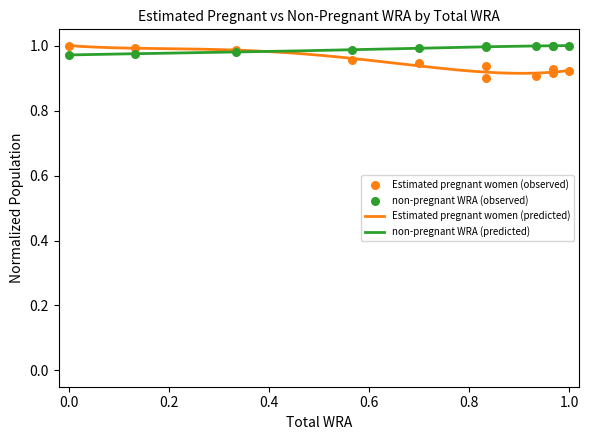

Which series reaches the minimum Y coordinate?

Estimated pregnant women (observed)